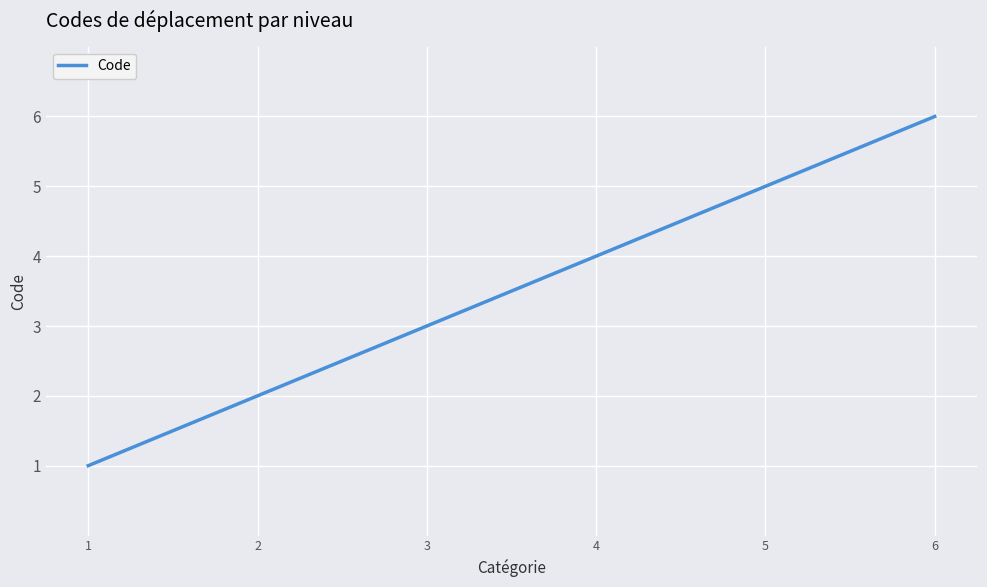

Reading left to right, list all the values displayed in this chart.

1	2	3	4	5	6